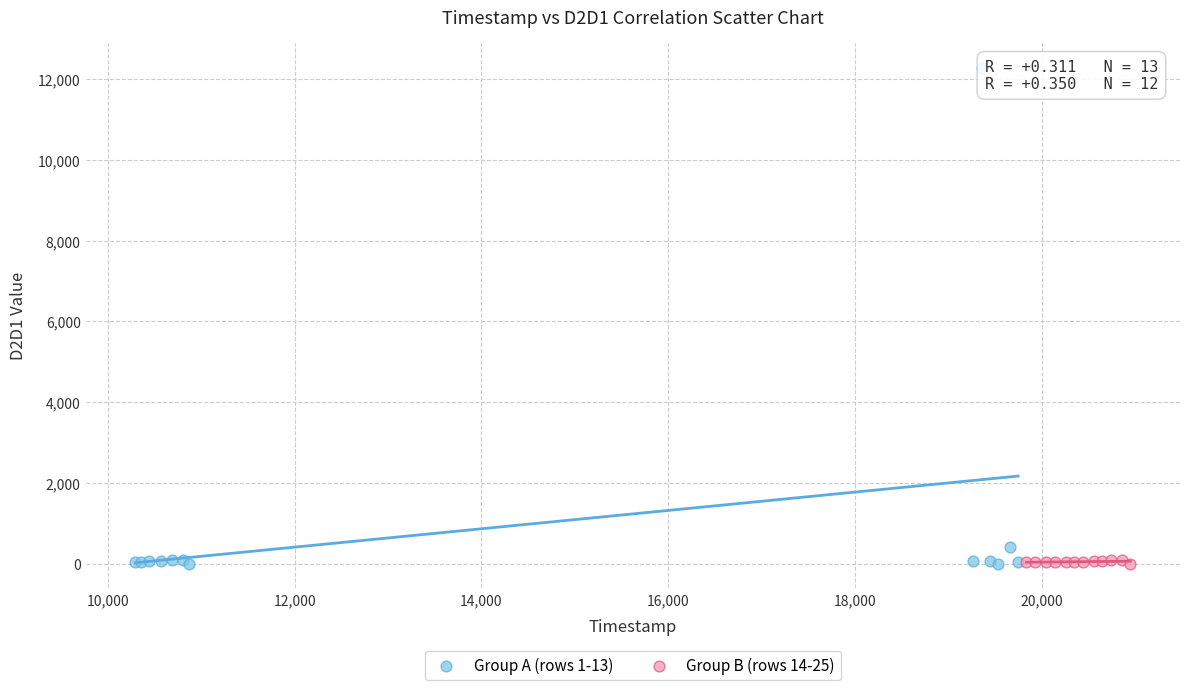

Which series has the largest Y range (max minus min)?

Group A (rows 1-13)